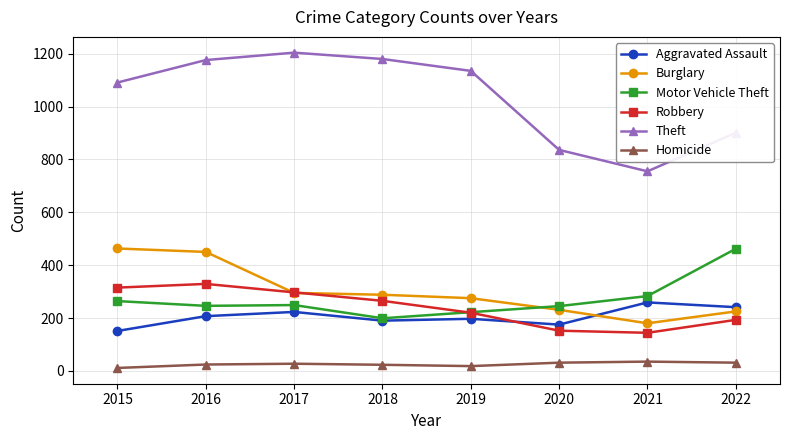

At which category does Robbery reach its first local peak?

2016